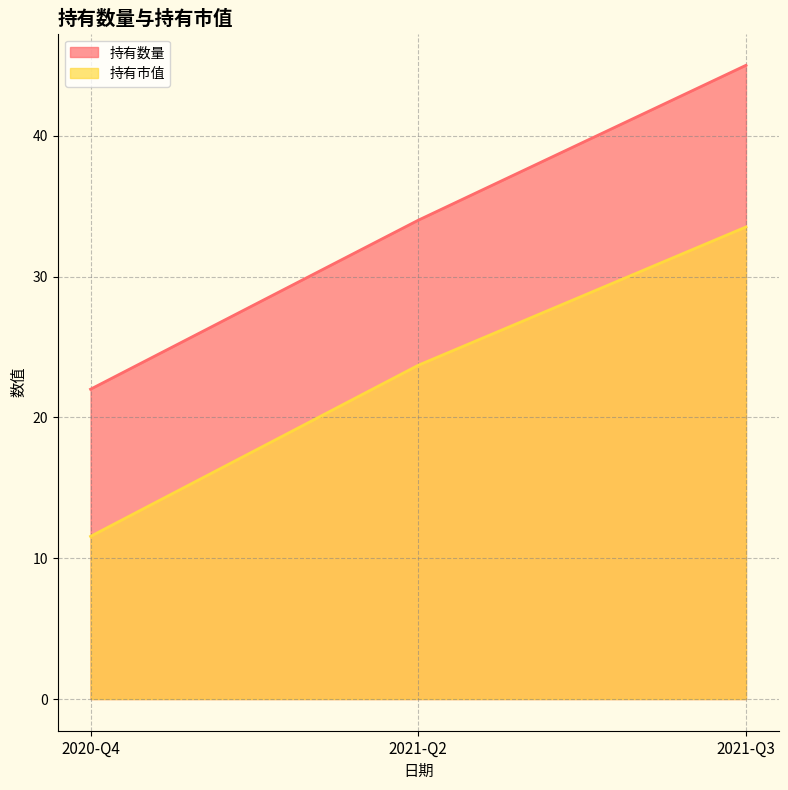

List the labels in order of 持有数量 value, largest first.

2021-Q3, 2021-Q2, 2020-Q4